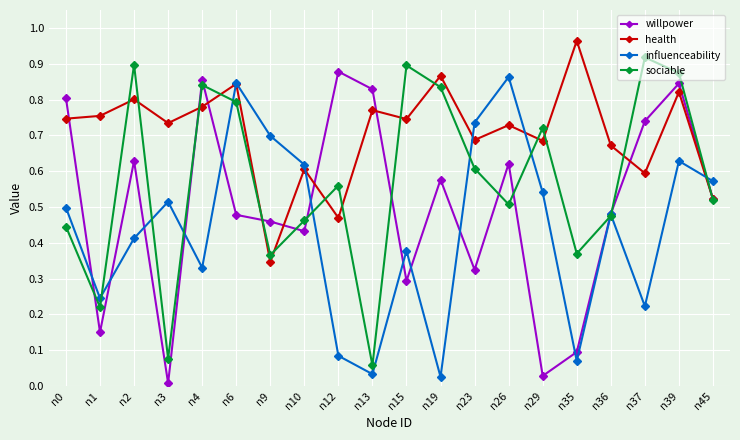

In health, how many points are higher than both neighbors (excluding endpoints)?

8